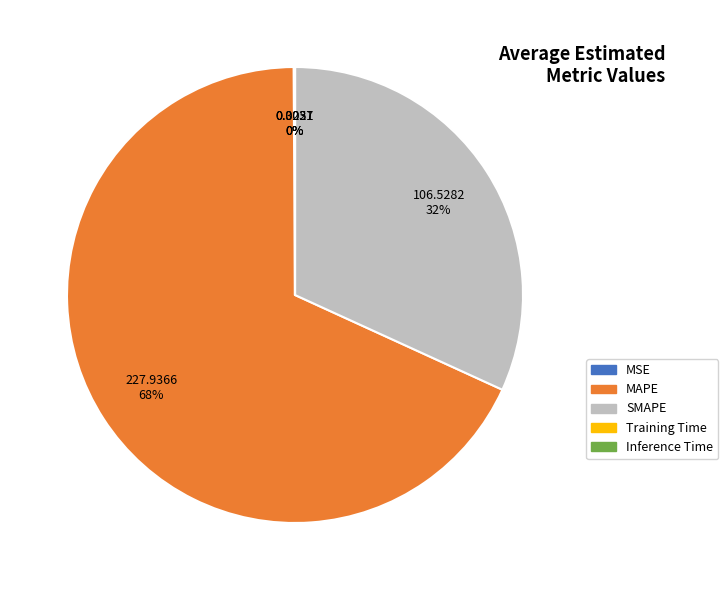

What is the largest slice in the pie chart?

MAPE